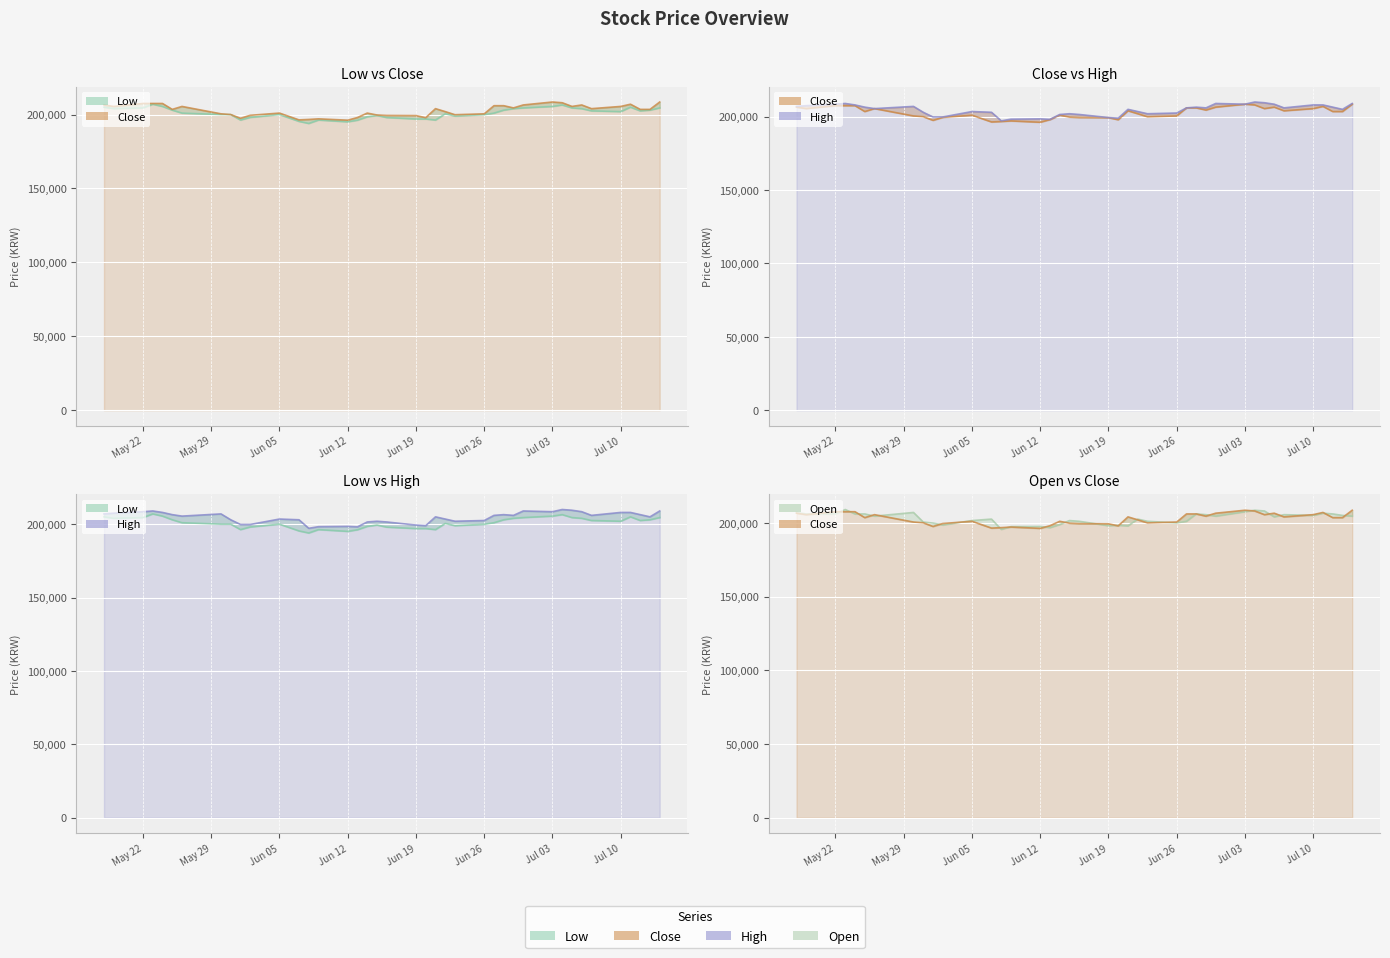

True or false: Open line and High line intersect in this chart.

False